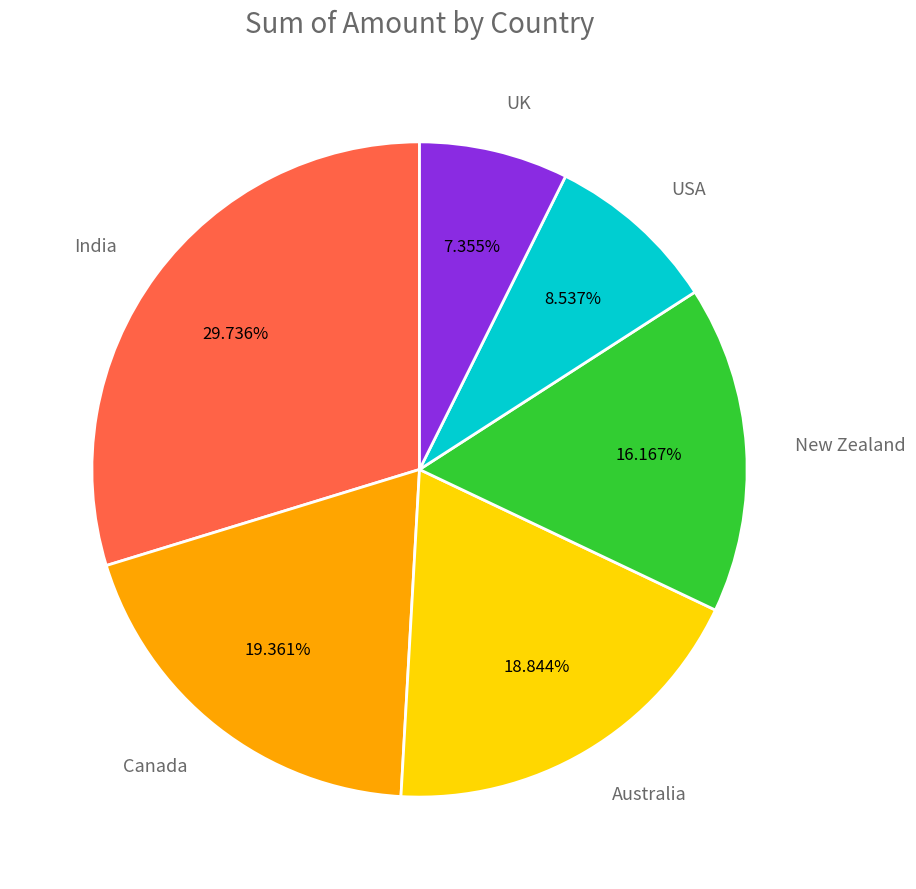

Between New Zealand and Australia, which is larger?

Australia